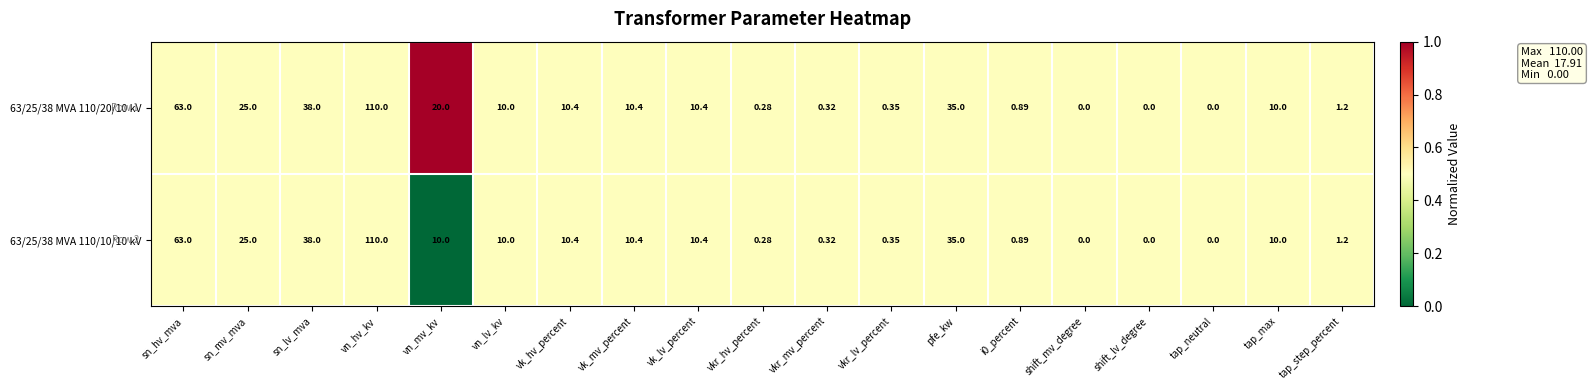

Is the value of 63/25/38 MVA 110/20/10 kV at shift_mv_degree greater than the value of 63/25/38 MVA 110/10/10 kV at vk_hv_percent?

No